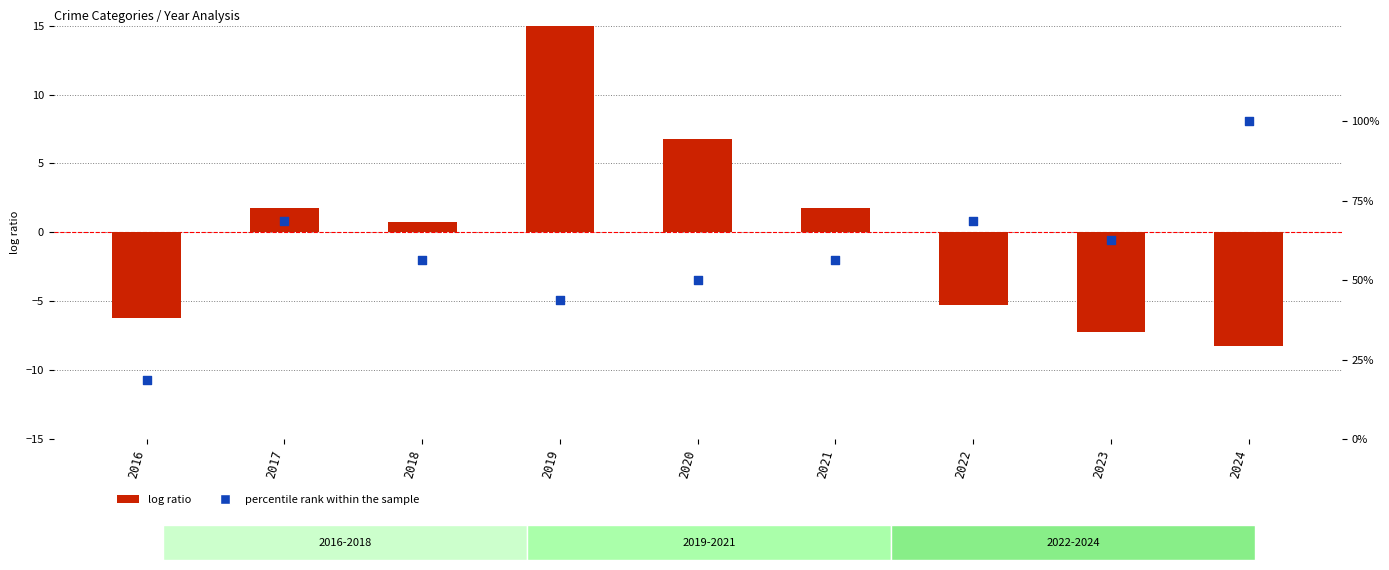

Which series reaches the maximum Y coordinate?

percentile rank within the sample